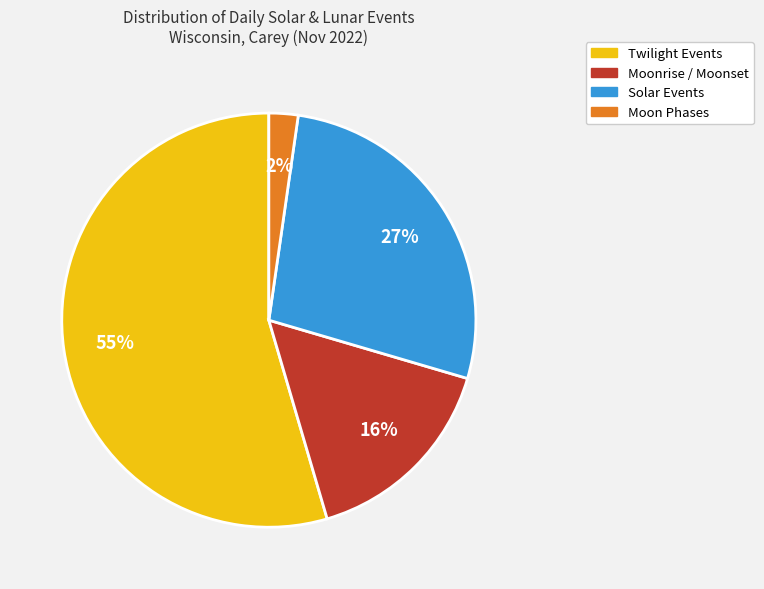

To the nearest percent, what is the average slice percentage?

25%